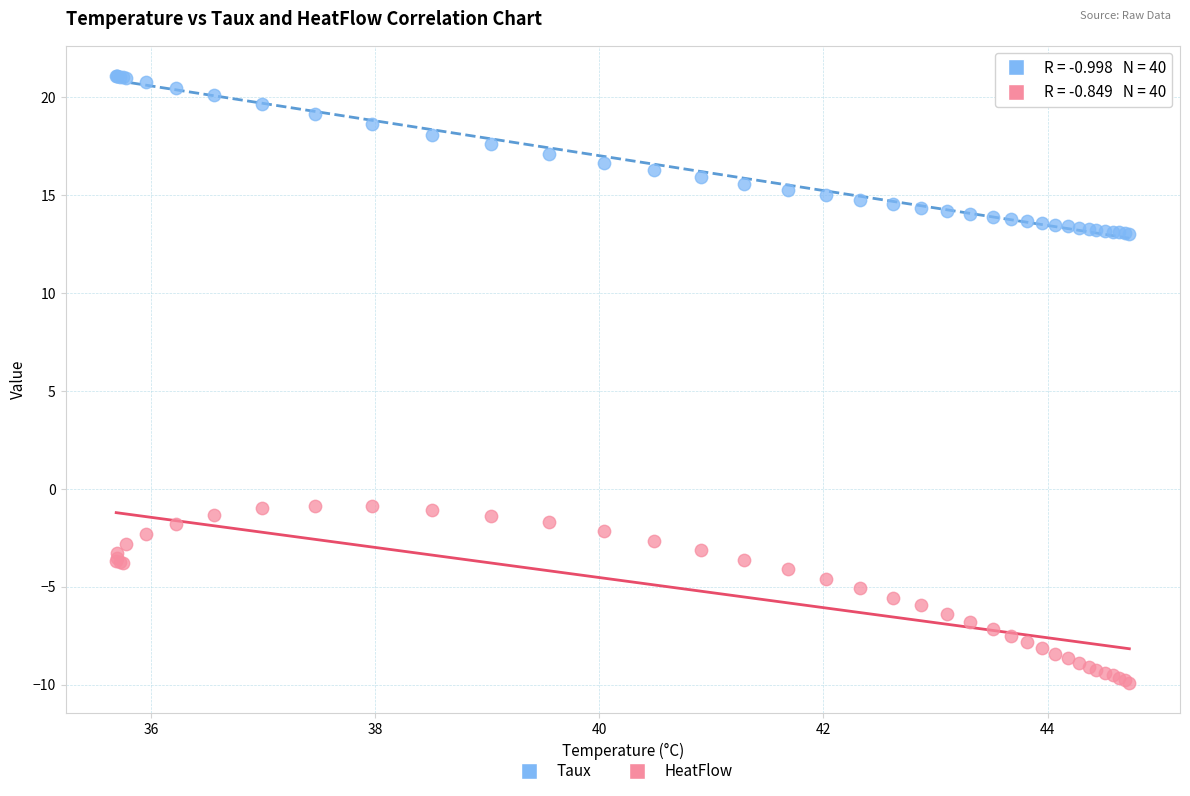

Which series reaches the minimum Y coordinate?

HeatFlow